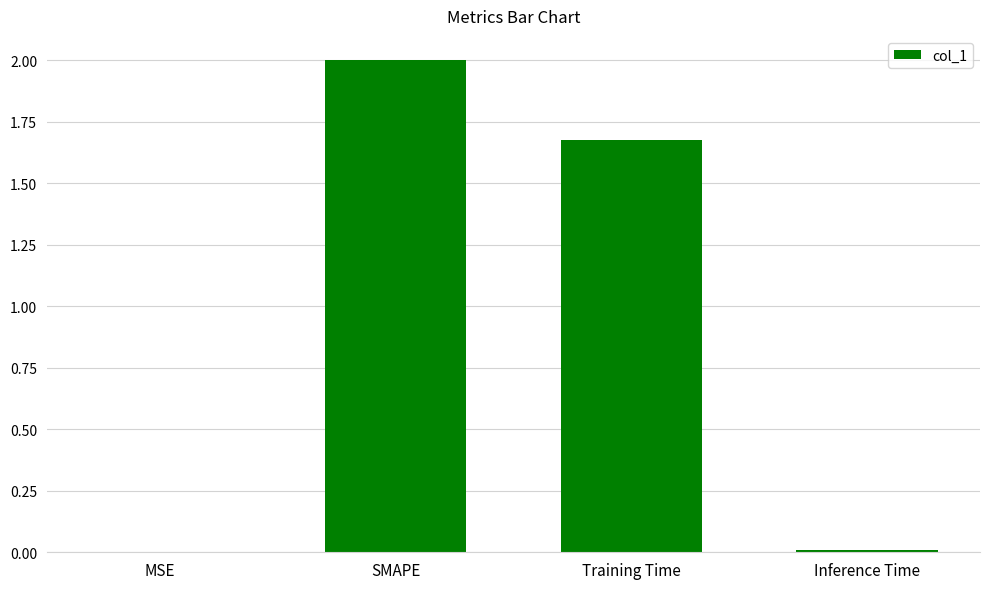

Where is the data nearest to the value 1?

Training Time